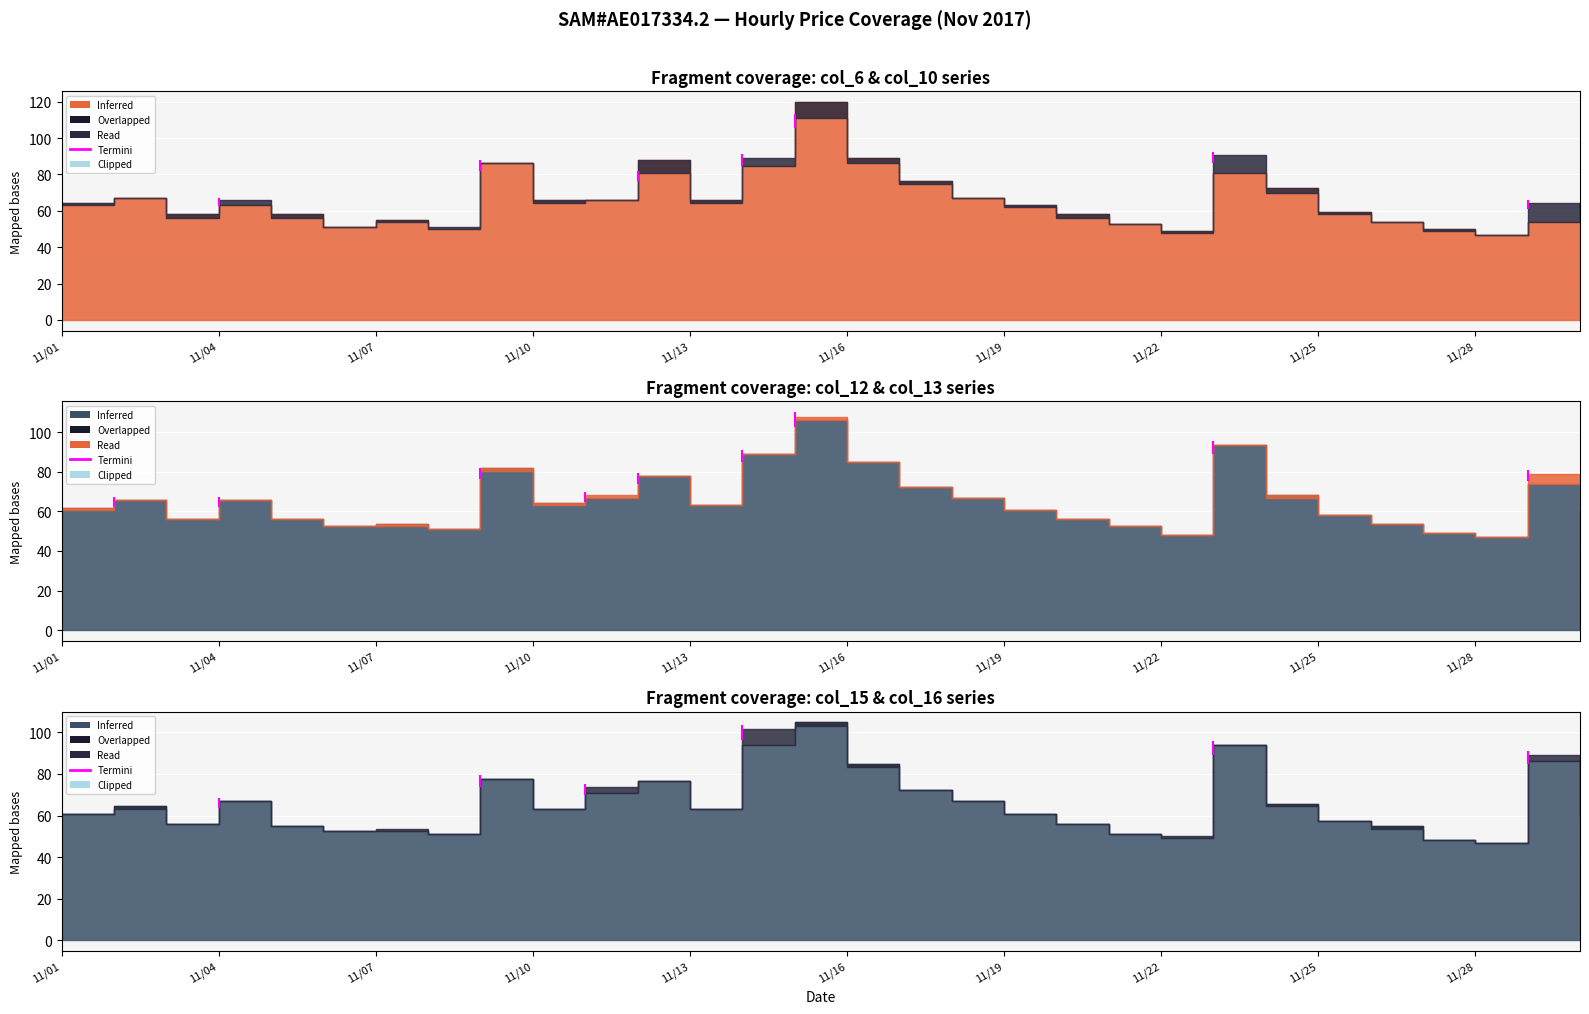

Reading right to left, extract all data points from this chart.

col_6: 2017/11/30=64.5	2017/11/29=53.6	2017/11/28=46.9	2017/11/27=50.2	2017/11/26=53.6	2017/11/25=59.5	2017/11/24=72.3	2017/11/23=80.6	2017/11/22=49.1	2017/11/21=52.5	2017/11/20=58.3	2017/11/19=63.2	2017/11/18=67.0	2017/11/17=76.4	2017/11/16=89.3	2017/11/15=119.8	2017/11/14=84.9	2017/11/13=65.8	2017/11/12=87.8	2017/11/11=65.8	2017/11/10=65.8	2017/11/09=86.3	2017/11/08=50.2	2017/11/07=54.8	2017/11/06=51.3	2017/11/05=58.3	2017/11/04=63.2	2017/11/03=58.3	2017/11/02=67.0	2017/11/01=64.5
col_10: 2017/11/30=62.0	2017/11/29=64.5	2017/11/28=46.9	2017/11/27=49.1	2017/11/26=53.6	2017/11/25=58.3	2017/11/24=69.7	2017/11/23=90.8	2017/11/22=48.0	2017/11/21=52.5	2017/11/20=56.0	2017/11/19=62.0	2017/11/18=67.0	2017/11/17=75.0	2017/11/16=86.3	2017/11/15=111.3	2017/11/14=89.3	2017/11/13=64.5	2017/11/12=80.6	2017/11/11=65.8	2017/11/10=64.5	2017/11/09=86.3	2017/11/08=51.3	2017/11/07=53.6	2017/11/06=51.3	2017/11/05=56.0	2017/11/04=65.8	2017/11/03=56.0	2017/11/02=67.0	2017/11/01=63.2
col_12: 2017/11/30=62.0	2017/11/29=73.7	2017/11/28=46.9	2017/11/27=49.1	2017/11/26=53.6	2017/11/25=58.3	2017/11/24=68.3	2017/11/23=93.8	2017/11/22=48.0	2017/11/21=52.5	2017/11/20=56.0	2017/11/19=60.8	2017/11/18=67.0	2017/11/17=72.3	2017/11/16=84.9	2017/11/15=106.4	2017/11/14=89.3	2017/11/13=63.2	2017/11/12=77.8	2017/11/11=67.0	2017/11/10=64.5	2017/11/09=82.0	2017/11/08=51.3	2017/11/07=53.6	2017/11/06=52.5	2017/11/05=56.0	2017/11/04=65.8	2017/11/03=56.0	2017/11/02=65.8	2017/11/01=62.0
col_13: 2017/11/30=60.8	2017/11/29=79.2	2017/11/28=46.9	2017/11/27=49.1	2017/11/26=53.6	2017/11/25=58.3	2017/11/24=67.0	2017/11/23=93.8	2017/11/22=48.0	2017/11/21=52.5	2017/11/20=56.0	2017/11/19=60.8	2017/11/18=67.0	2017/11/17=72.3	2017/11/16=84.9	2017/11/15=108.0	2017/11/14=89.3	2017/11/13=63.2	2017/11/12=77.8	2017/11/11=68.3	2017/11/10=63.2	2017/11/09=80.6	2017/11/08=51.3	2017/11/07=52.5	2017/11/06=52.5	2017/11/05=56.0	2017/11/04=65.8	2017/11/03=56.0	2017/11/02=65.8	2017/11/01=60.8
col_15: 2017/11/30=59.5	2017/11/29=86.3	2017/11/28=46.9	2017/11/27=48.0	2017/11/26=54.8	2017/11/25=57.1	2017/11/24=65.8	2017/11/23=93.8	2017/11/22=49.1	2017/11/21=51.3	2017/11/20=56.0	2017/11/19=60.8	2017/11/18=67.0	2017/11/17=72.3	2017/11/16=84.9	2017/11/15=104.8	2017/11/14=93.8	2017/11/13=63.2	2017/11/12=76.4	2017/11/11=71.0	2017/11/10=63.2	2017/11/09=77.8	2017/11/08=51.3	2017/11/07=52.5	2017/11/06=52.5	2017/11/05=54.8	2017/11/04=67.0	2017/11/03=56.0	2017/11/02=64.5	2017/11/01=60.8
col_16: 2017/11/30=59.5	2017/11/29=89.3	2017/11/28=46.9	2017/11/27=48.0	2017/11/26=53.6	2017/11/25=57.1	2017/11/24=64.5	2017/11/23=93.8	2017/11/22=50.2	2017/11/21=51.3	2017/11/20=56.0	2017/11/19=60.8	2017/11/18=67.0	2017/11/17=72.3	2017/11/16=83.4	2017/11/15=103.2	2017/11/14=101.6	2017/11/13=63.2	2017/11/12=76.4	2017/11/11=73.7	2017/11/10=63.2	2017/11/09=77.8	2017/11/08=51.3	2017/11/07=53.6	2017/11/06=52.5	2017/11/05=54.8	2017/11/04=67.0	2017/11/03=56.0	2017/11/02=63.2	2017/11/01=60.8